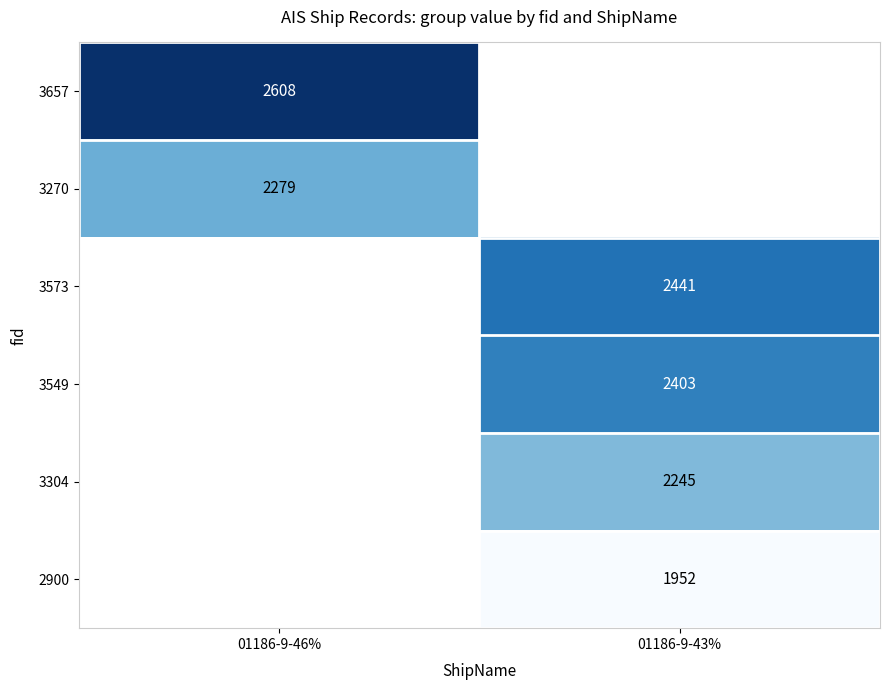

At how many categories does at least one series exceed 2488?

1